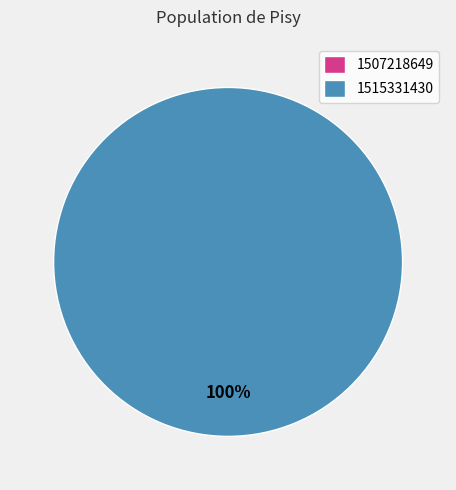

Combined, what portion of the pie is 1507218649 and 1515331430?

100.0%